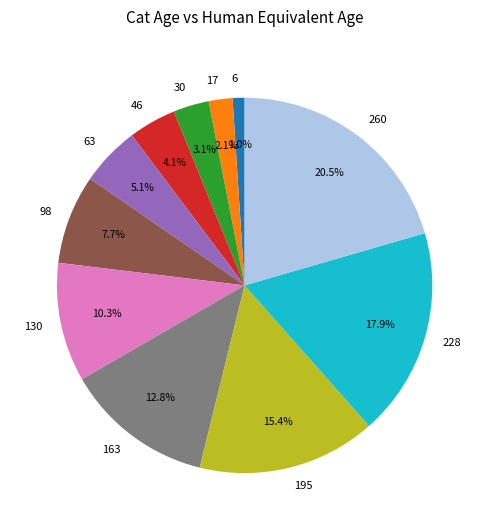

How many slices are in this pie chart?

11